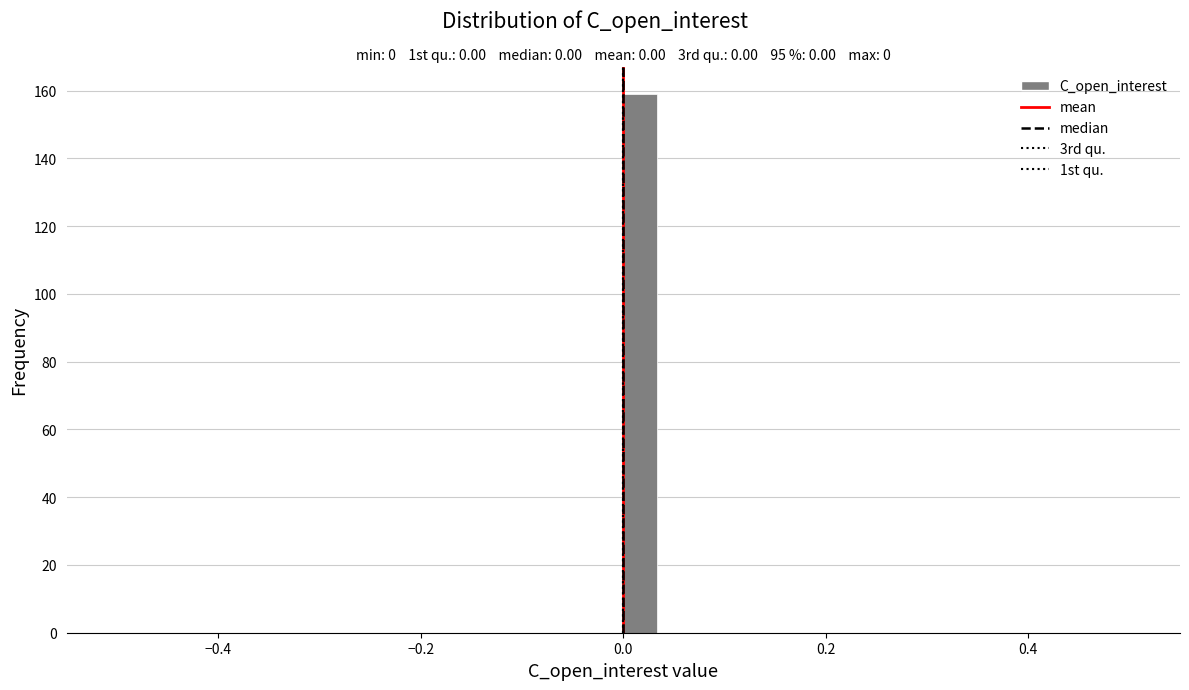

Read against the x-axis, roughly where is the centre of the tallest bar?

0.02